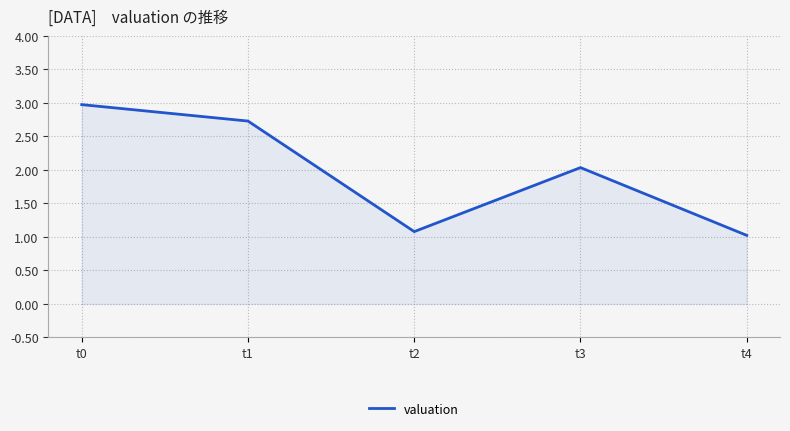

Approximately how many times larger is the value at t1 compared to t0?

0.9